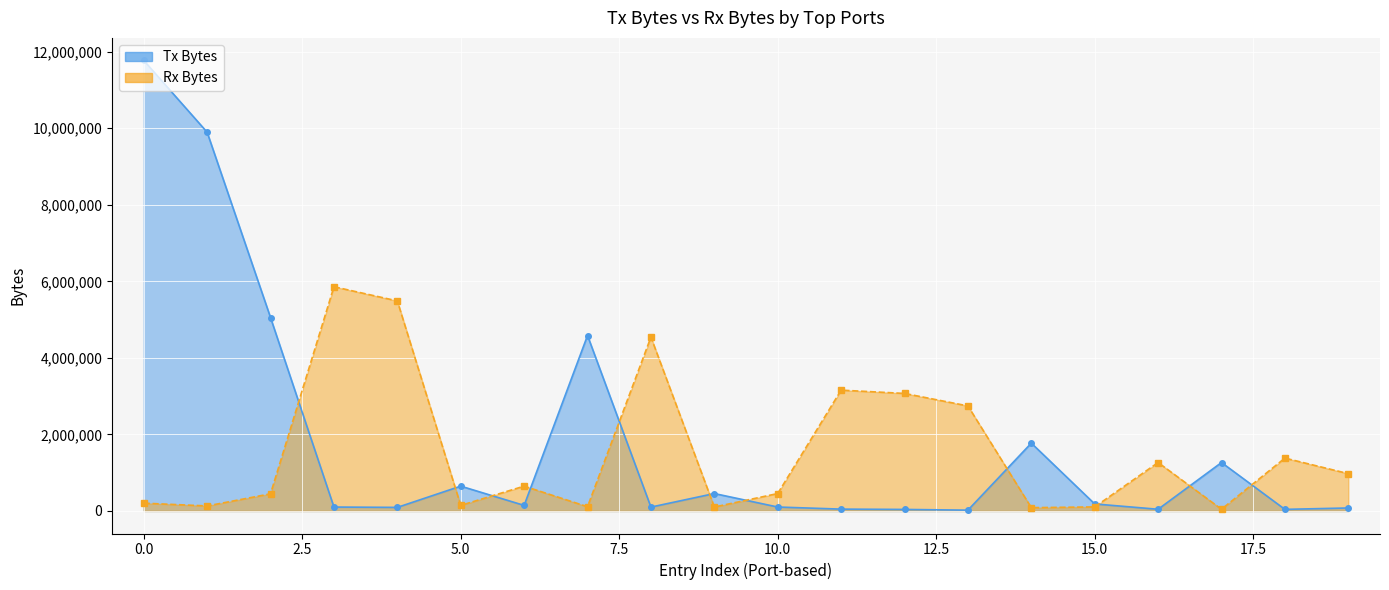

How many lines are shown in the chart?

2